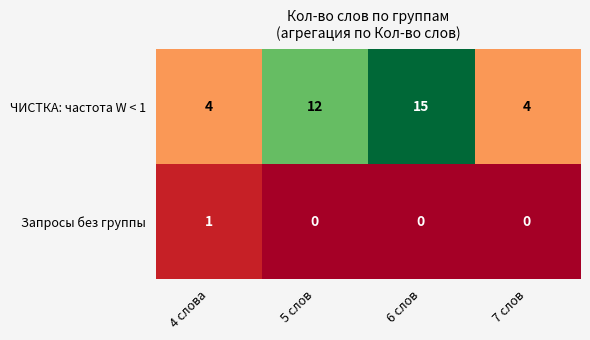

Reading right to left, transcribe all the data shown in this chart.

ЧИСТКА: частота W < 1: 4	15	12	4
Запросы без группы: 0	0	0	1